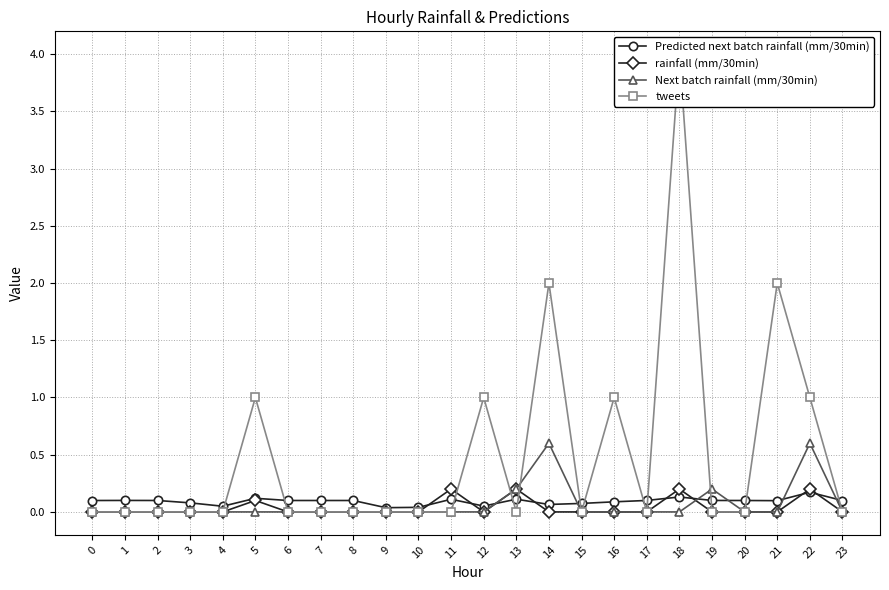

Between which two adjacent categories do Predicted next batch rainfall (mm/30min) and Next batch rainfall (mm/30min) first intersect?

12 and 13